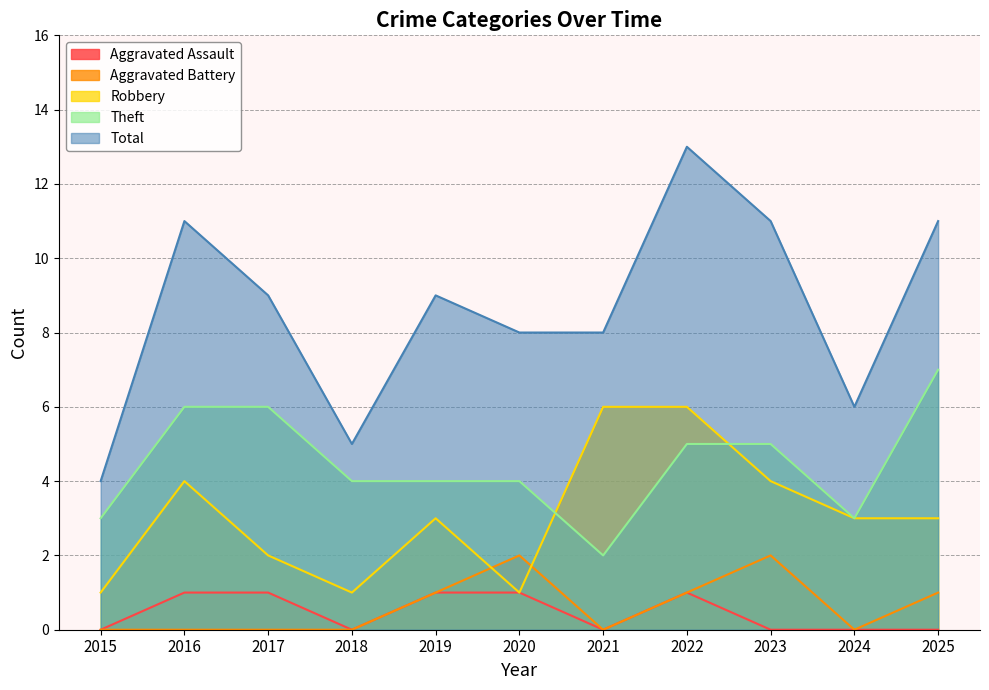

Does the chart have visible grid lines?

Yes